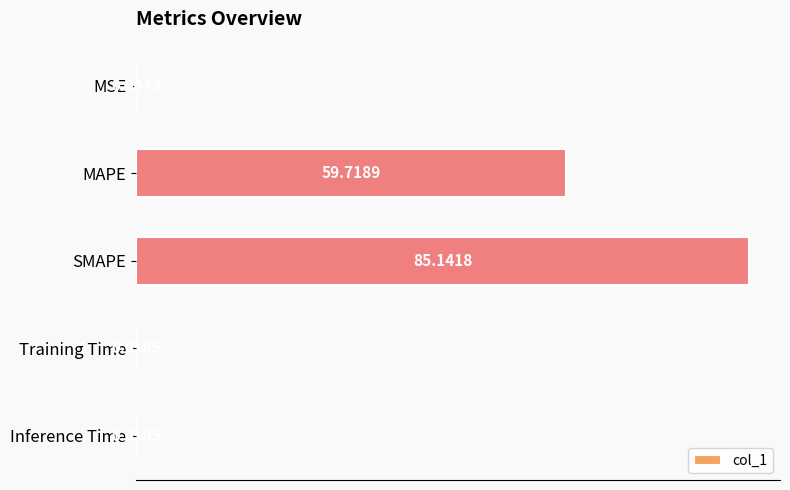

Which has a higher value, Training Time or SMAPE?

SMAPE